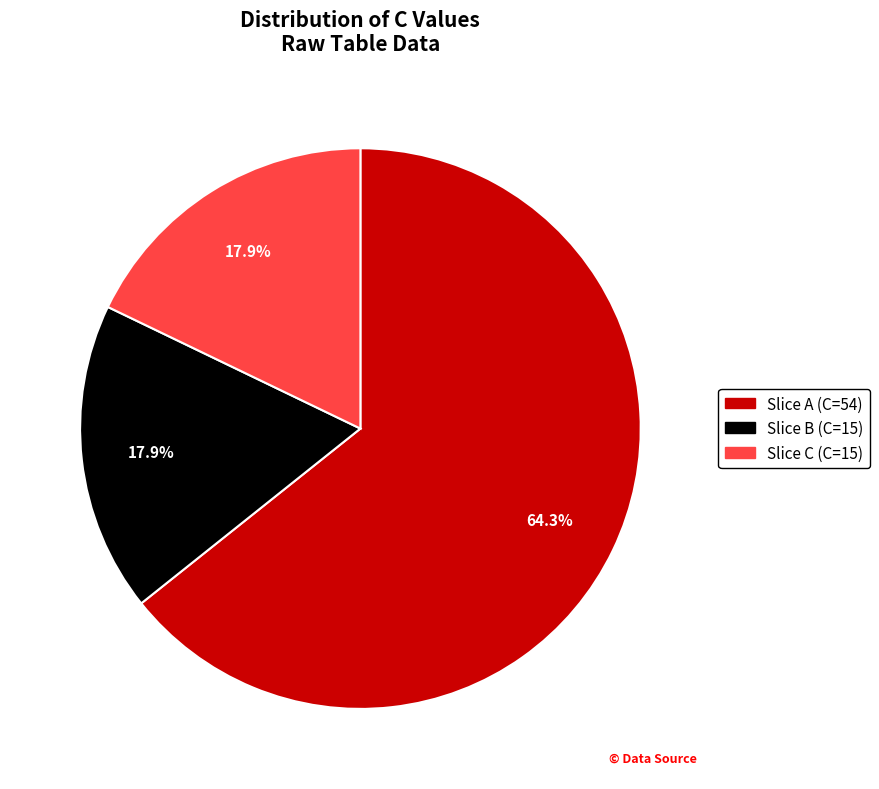

What is the largest slice in the pie chart?

Slice A (C=54)